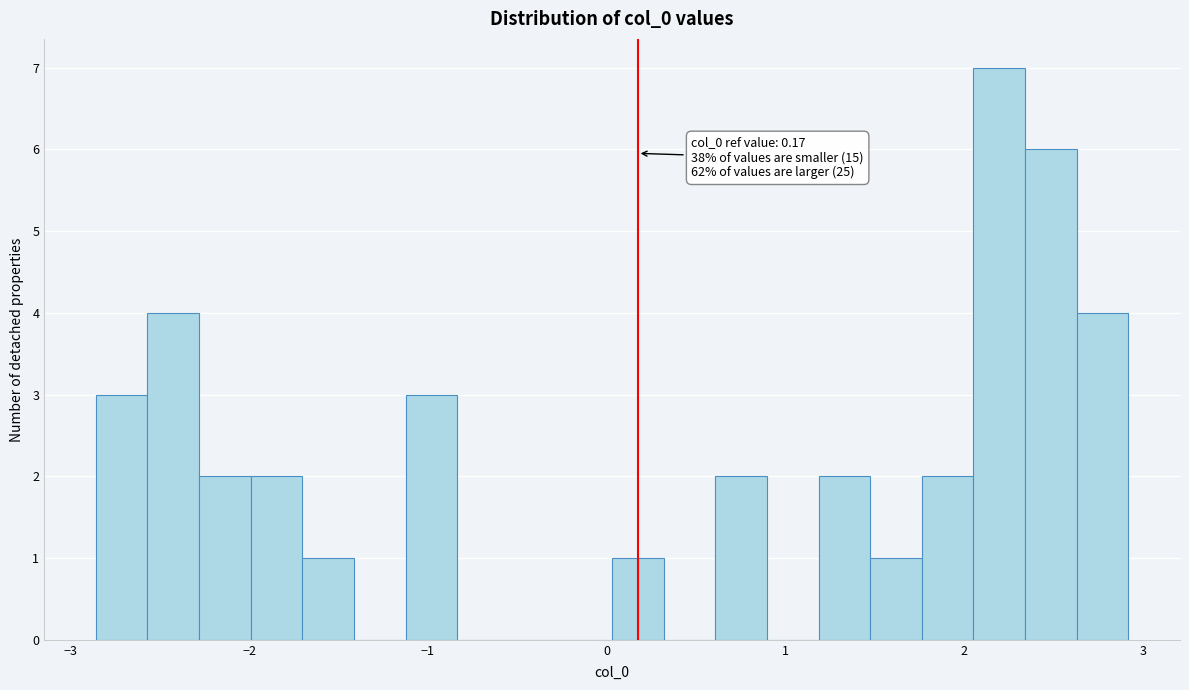

Read against the x-axis, roughly where is the centre of the tallest bar?

2.2